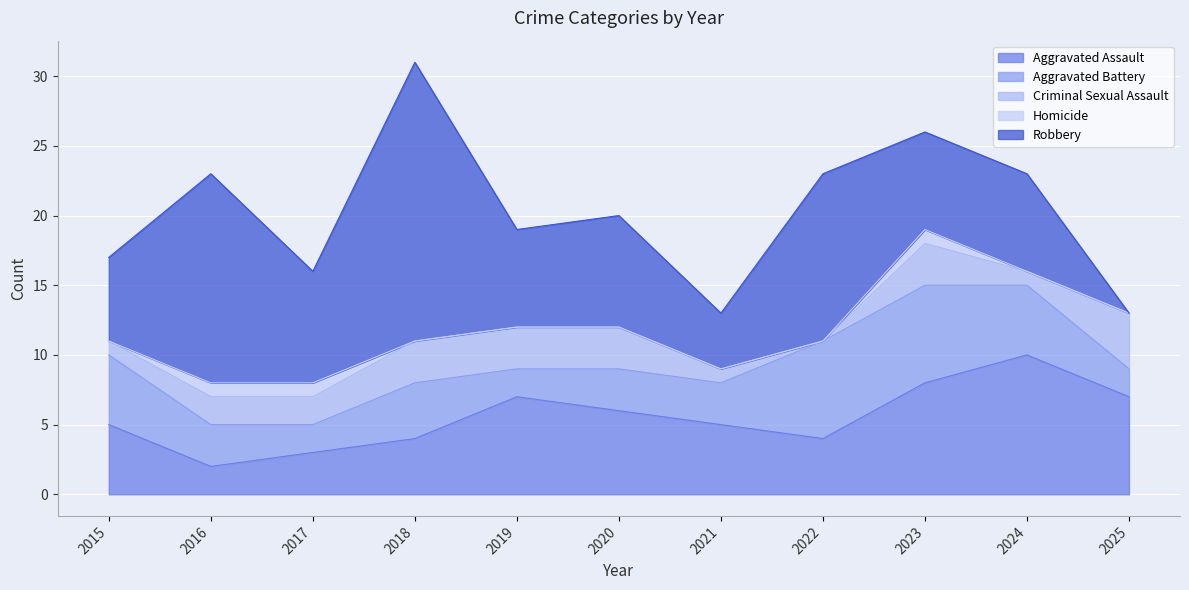

What are all the series names shown in the legend?

Aggravated Assault, Aggravated Battery, Criminal Sexual Assault, Homicide, Robbery